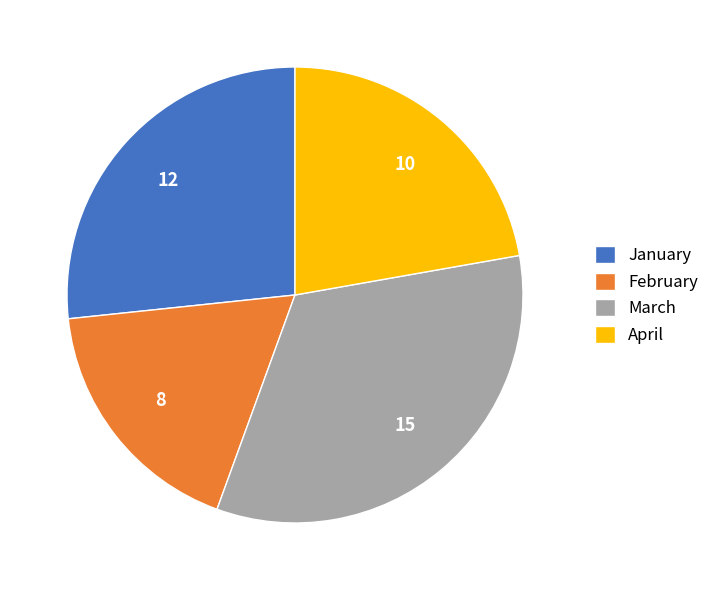

Which category has the biggest portion of the pie?

March